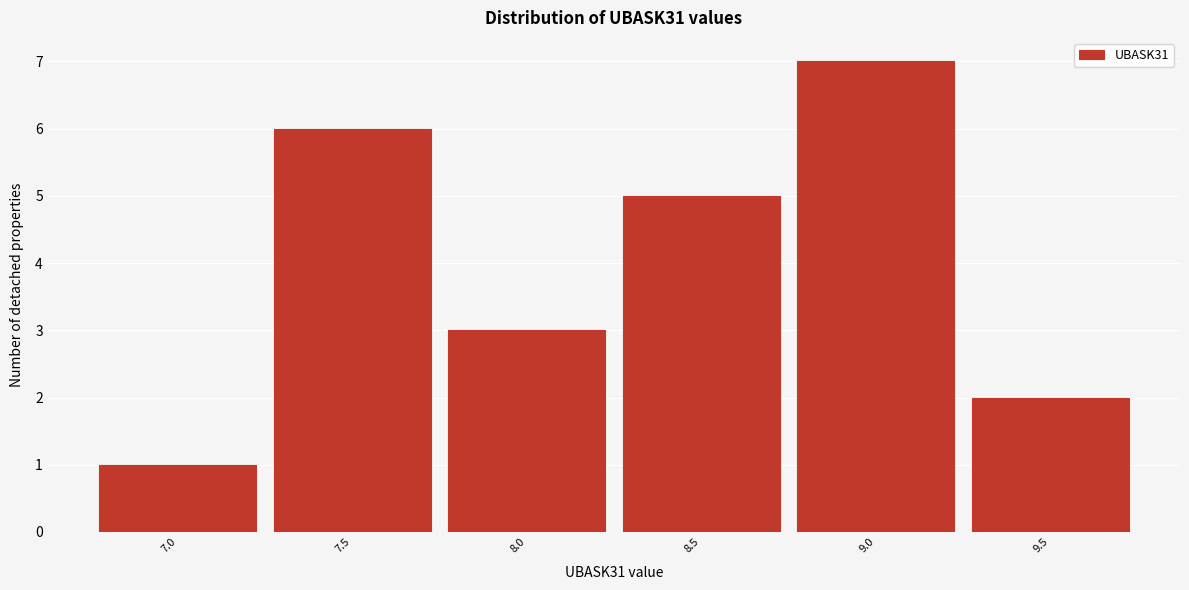

Reading left to right, what are all the values shown in this chart?

7.0=1	7.5=6	8.0=3	8.5=5	9.0=7	9.5=2